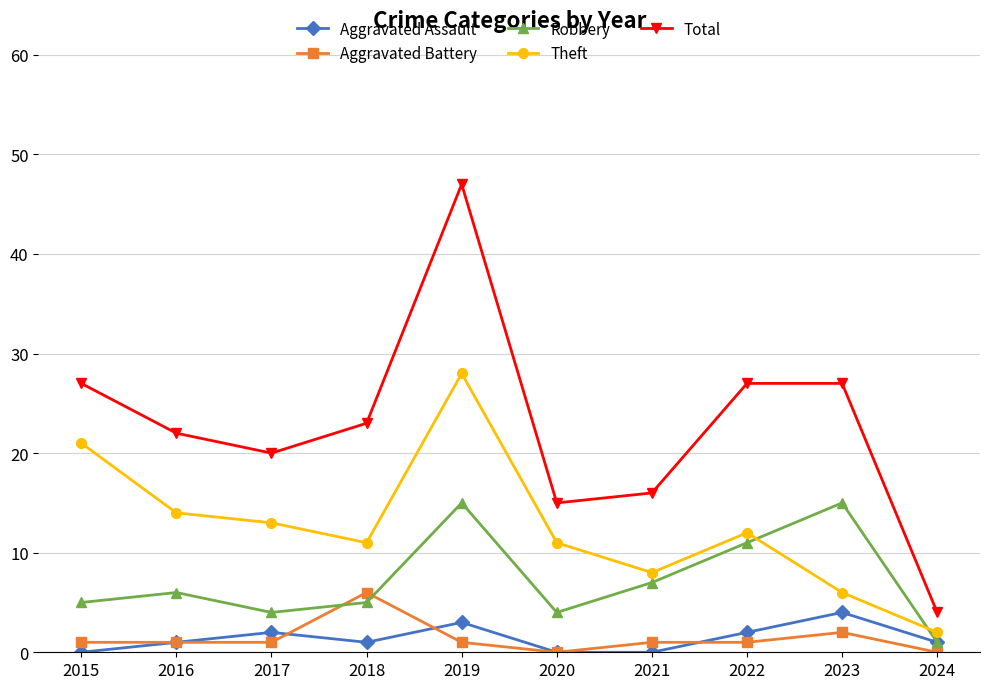

What is the value of the Theft point at the 3rd from the left?

13